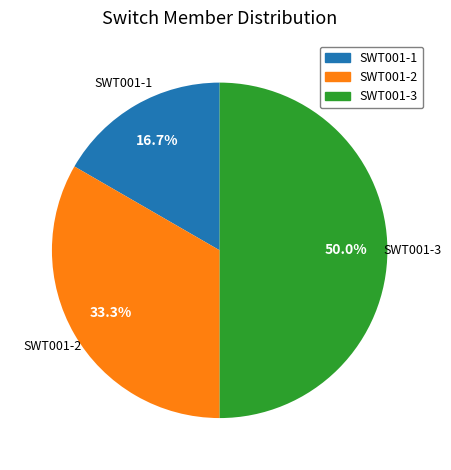

Count the number of slices in the pie.

3